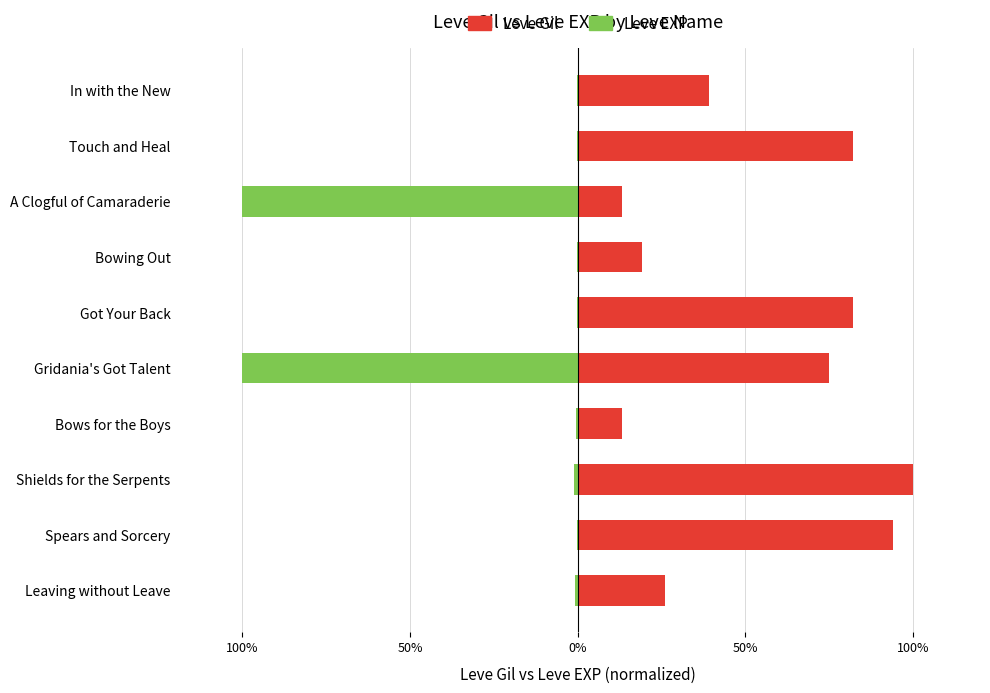

Which series has the largest range (max minus min)?

Leve EXP